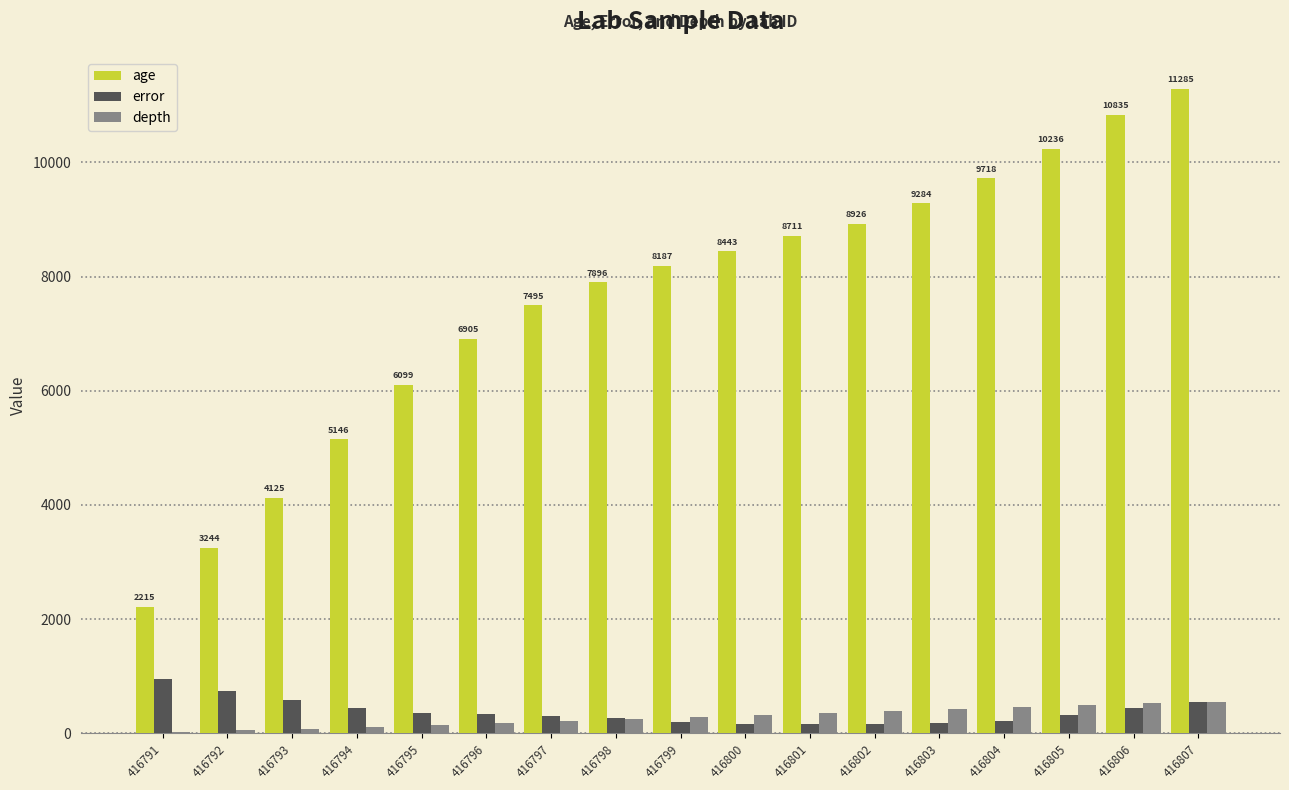

What is the sum of the depth values at 416795 and 416804?

605.0